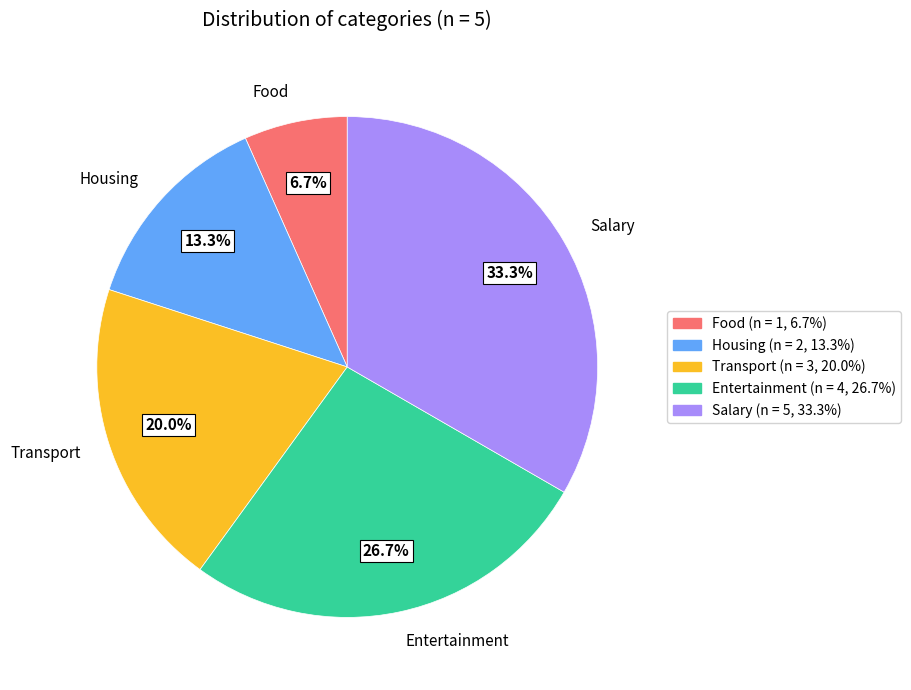

Rank the categories by value from lowest to highest.

Food, Housing, Transport, Entertainment, Salary